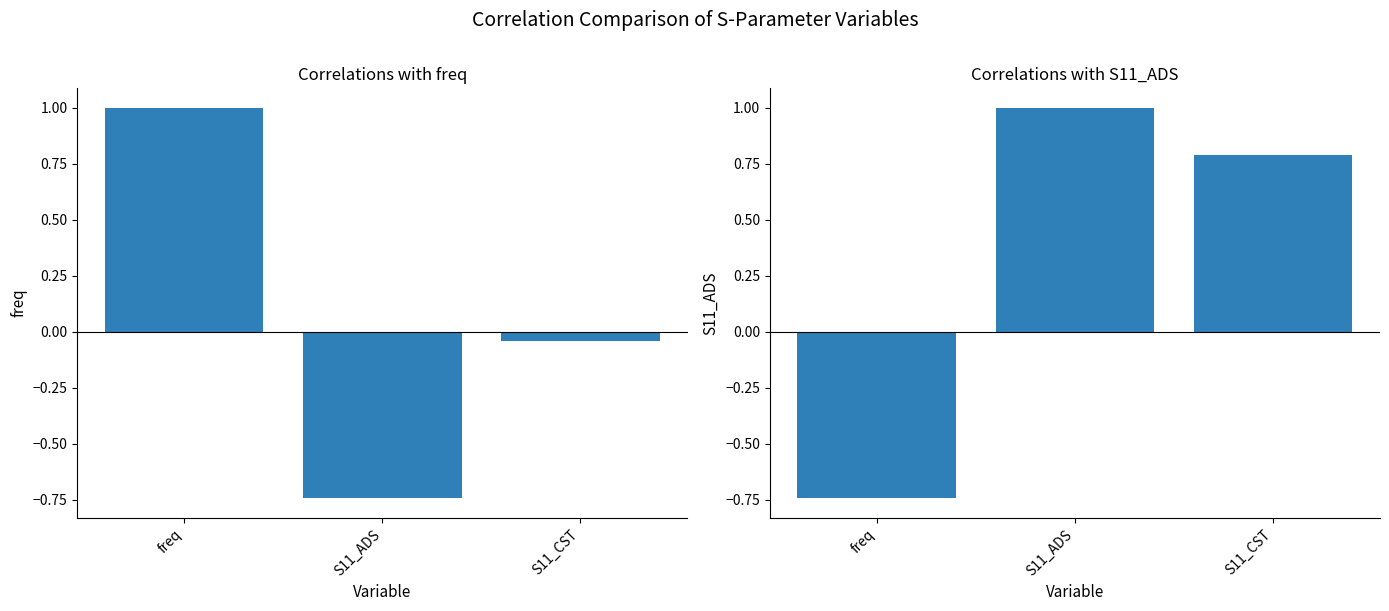

Reading right to left, transcribe all the data shown in this chart.

freq: -0.0	-0.7	1.0
S11_ADS: 0.8	1.0	-0.7